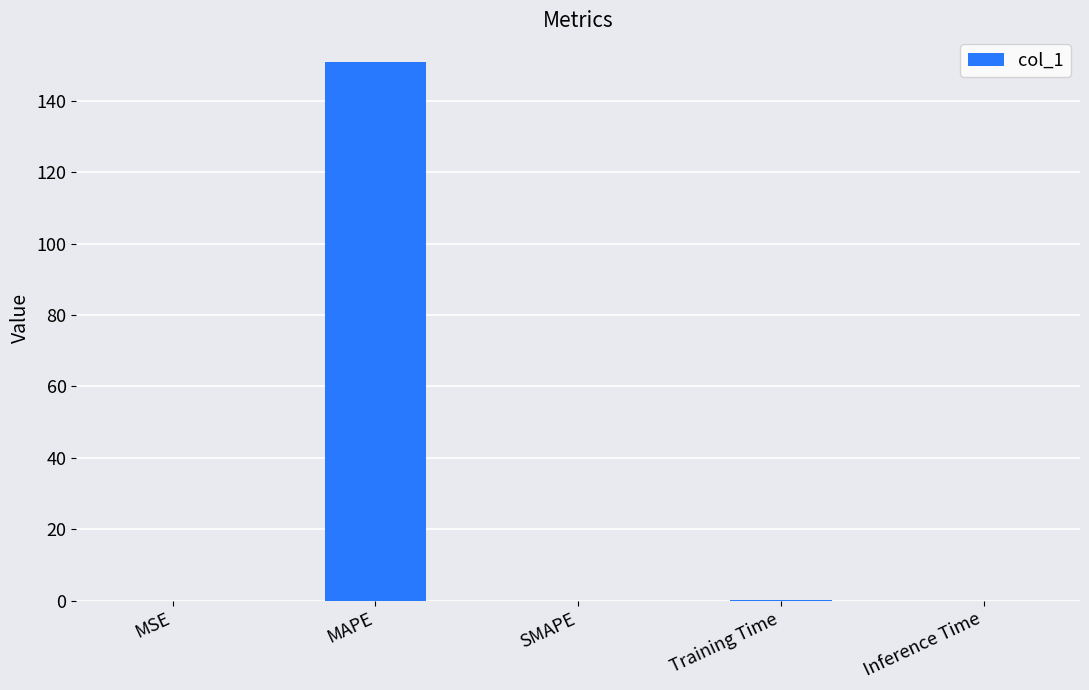

What is the difference between the values at Training Time and MAPE?

150.8